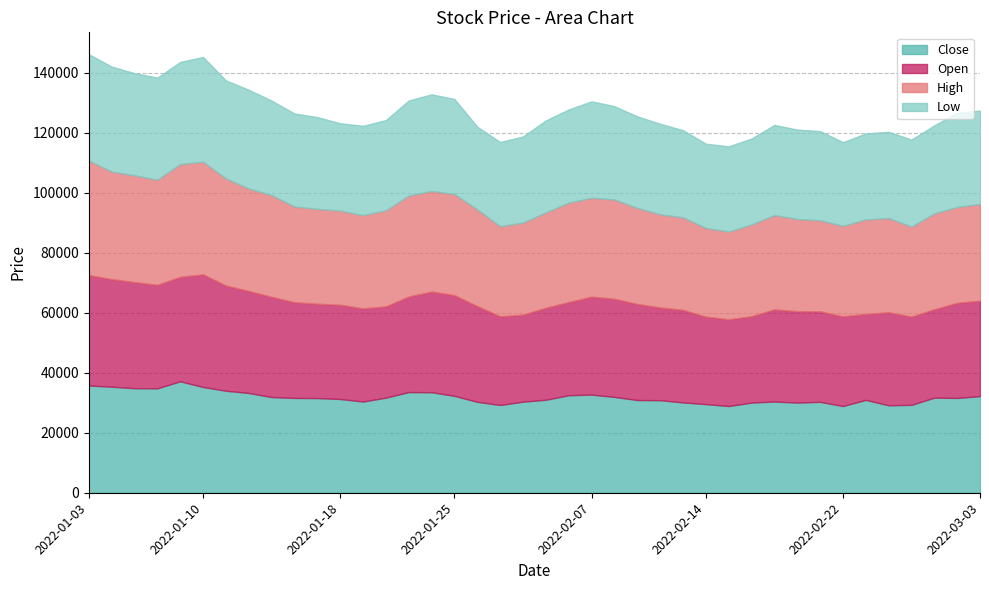

Reading left to right, what are all the values shown in this chart?

Close: 2022-01-03=35750	2022-01-04=35350	2022-01-05=34850	2022-01-06=34800	2022-01-07=37150	2022-01-10=35250	2022-01-11=34000	2022-01-12=33250	2022-01-13=31900	2022-01-14=31600	2022-01-17=31550	2022-01-18=31250	2022-01-19=30400	2022-01-20=31700	2022-01-21=33550	2022-01-24=33500	2022-01-25=32300	2022-01-26=30300	2022-01-27=29250	2022-01-28=30350	2022-02-03=31000	2022-02-04=32500	2022-02-07=32700	2022-02-08=31950	2022-02-09=30900	2022-02-10=30850	2022-02-11=30100	2022-02-14=29550	2022-02-15=28900	2022-02-16=30050	2022-02-17=30400	2022-02-18=30050	2022-02-21=30300	2022-02-22=28900	2022-02-23=30950	2022-02-24=29150	2022-02-25=29300	2022-02-28=31700	2022-03-02=31600	2022-03-03=32200
Open: 2022-01-03=36800	2022-01-04=35850	2022-01-05=35350	2022-01-06=34500	2022-01-07=34800	2022-01-10=37550	2022-01-11=35050	2022-01-12=34000	2022-01-13=33400	2022-01-14=31900	2022-01-17=31450	2022-01-18=31400	2022-01-19=31050	2022-01-20=30400	2022-01-21=31850	2022-01-24=33550	2022-01-25=33550	2022-01-26=31900	2022-01-27=29550	2022-01-28=29000	2022-02-03=30650	2022-02-04=31050	2022-02-07=32650	2022-02-08=32700	2022-02-09=32000	2022-02-10=30900	2022-02-11=30850	2022-02-14=29150	2022-02-15=28900	2022-02-16=28800	2022-02-17=30700	2022-02-18=30450	2022-02-21=30150	2022-02-22=29900	2022-02-23=28650	2022-02-24=31000	2022-02-25=29400	2022-02-28=29450	2022-03-02=31700	2022-03-03=31800
High: 2022-01-03=38150	2022-01-04=35850	2022-01-05=35600	2022-01-06=35050	2022-01-07=37600	2022-01-10=37550	2022-01-11=35700	2022-01-12=34150	2022-01-13=33900	2022-01-14=31900	2022-01-17=31600	2022-01-18=31400	2022-01-19=31050	2022-01-20=32050	2022-01-21=33650	2022-01-24=33550	2022-01-25=33700	2022-01-26=32250	2022-01-27=30050	2022-01-28=30700	2022-02-03=31800	2022-02-04=33150	2022-02-07=32950	2022-02-08=33100	2022-02-09=32050	2022-02-10=31050	2022-02-11=30850	2022-02-14=29550	2022-02-15=29250	2022-02-16=30550	2022-02-17=31450	2022-02-18=30750	2022-02-21=30350	2022-02-22=30150	2022-02-23=31500	2022-02-24=31400	2022-02-25=30000	2022-02-28=31950	2022-03-02=31950	2022-03-03=32250
Low: 2022-01-03=35450	2022-01-04=35000	2022-01-05=34050	2022-01-06=34000	2022-01-07=34050	2022-01-10=34900	2022-01-11=32700	2022-01-12=32900	2022-01-13=31500	2022-01-14=31000	2022-01-17=30600	2022-01-18=29100	2022-01-19=29800	2022-01-20=30050	2022-01-21=31700	2022-01-24=32200	2022-01-25=31700	2022-01-26=27550	2022-01-27=28050	2022-01-28=28700	2022-02-03=30650	2022-02-04=31050	2022-02-07=32150	2022-02-08=31100	2022-02-09=30500	2022-02-10=30200	2022-02-11=29050	2022-02-14=28100	2022-02-15=28400	2022-02-16=28650	2022-02-17=30050	2022-02-18=29800	2022-02-21=29750	2022-02-22=27900	2022-02-23=28650	2022-02-24=28750	2022-02-25=29000	2022-02-28=29350	2022-03-02=31450	2022-03-03=31100